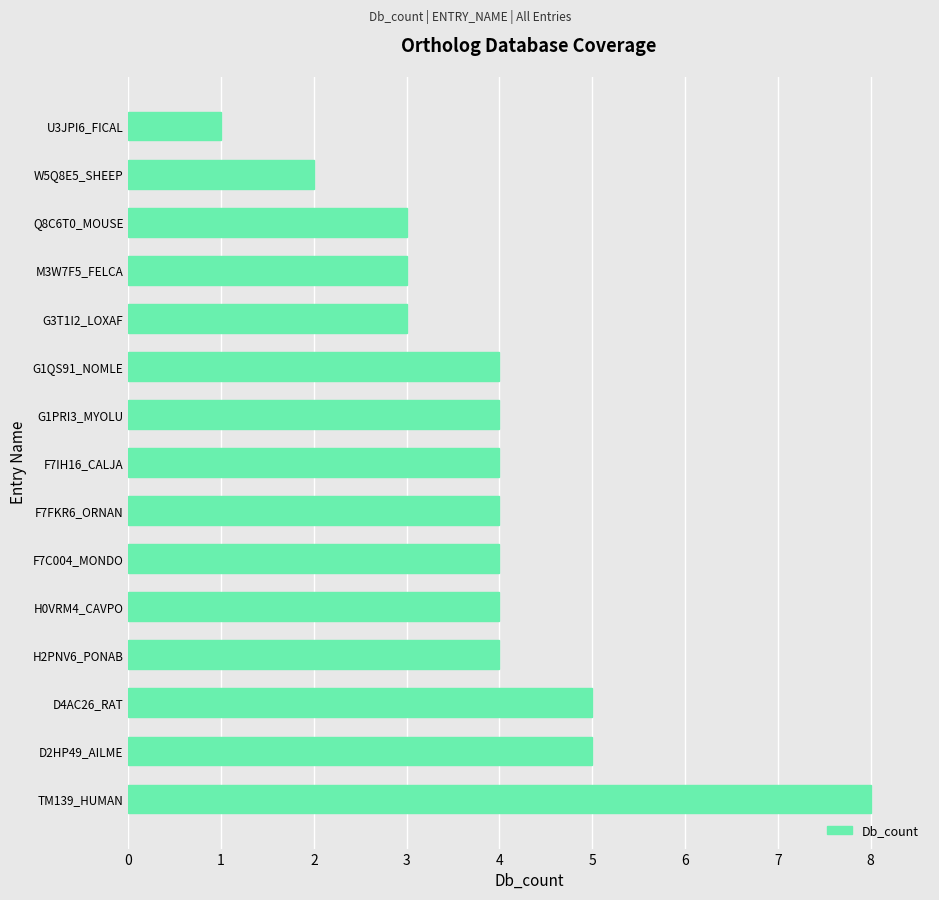

Reading bottom to top, extract all data points from this chart.

8	5	5	4	4	4	4	4	4	4	3	3	3	2	1